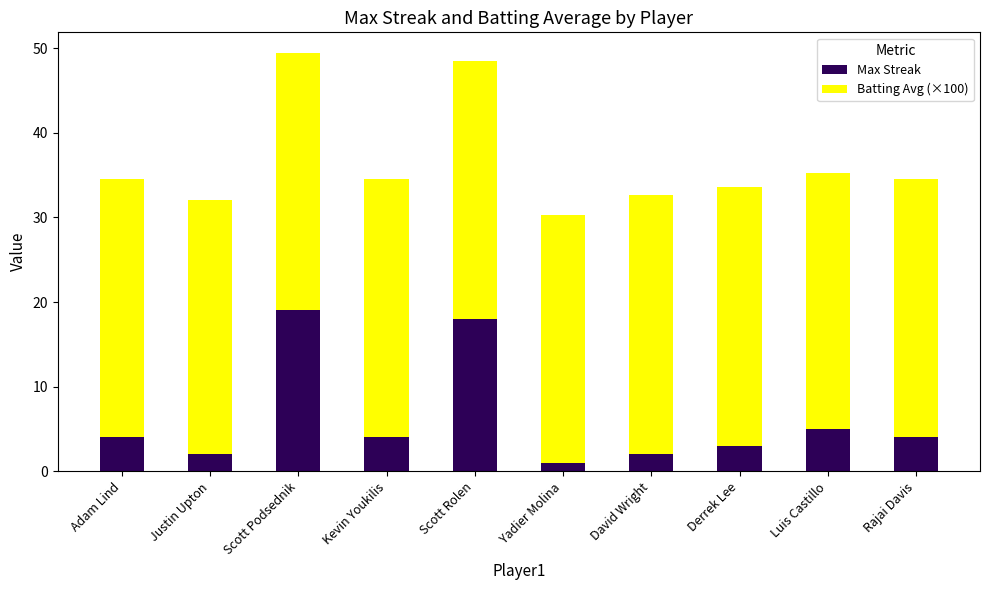

What is the total value across all series at Luis Castillo?

35.2